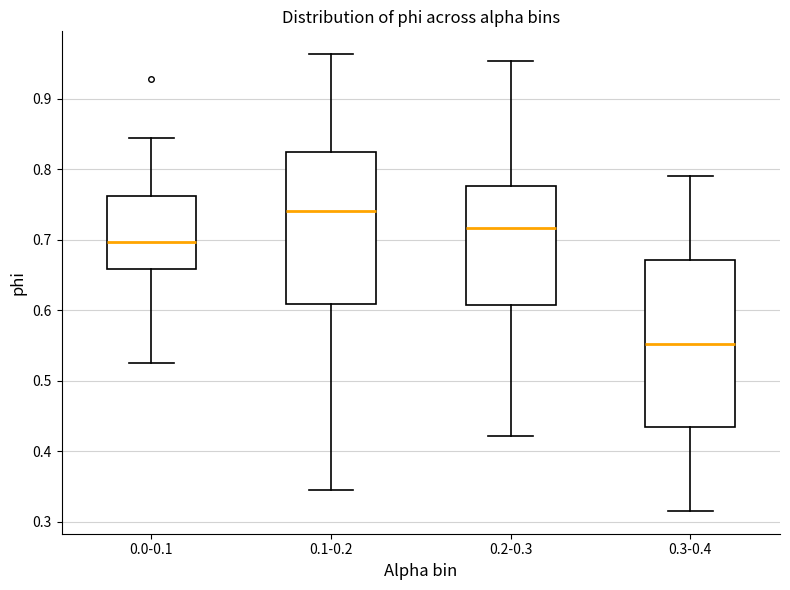

Reading left to right, transcribe this box plot: for each box, give where its median line is, the range the box spans, and where its two whiskers end, as read against the y-axis. The values are not printed on the chart, so give them approximately, as read against the axis.

0.0-0.1: median 0.70, box 0.66 to 0.76, whiskers 0.53 to 0.84
0.1-0.2: median 0.74, box 0.61 to 0.82, whiskers 0.35 to 0.96
0.2-0.3: median 0.72, box 0.61 to 0.78, whiskers 0.42 to 0.95
0.3-0.4: median 0.55, box 0.43 to 0.67, whiskers 0.32 to 0.79